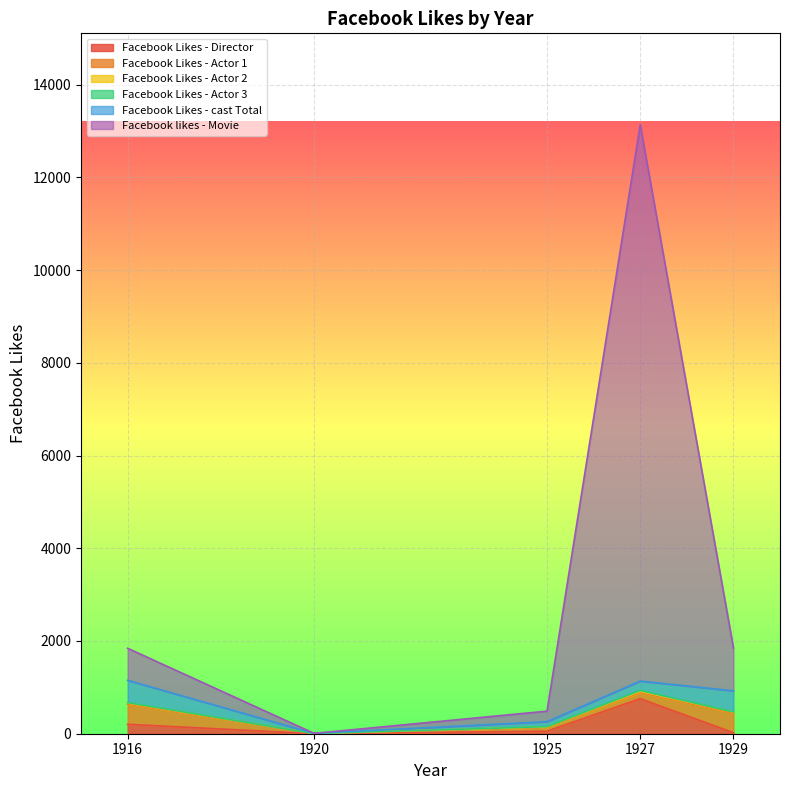

True or false: Facebook Likes - cast Total has a value of 294 at 1927.

False